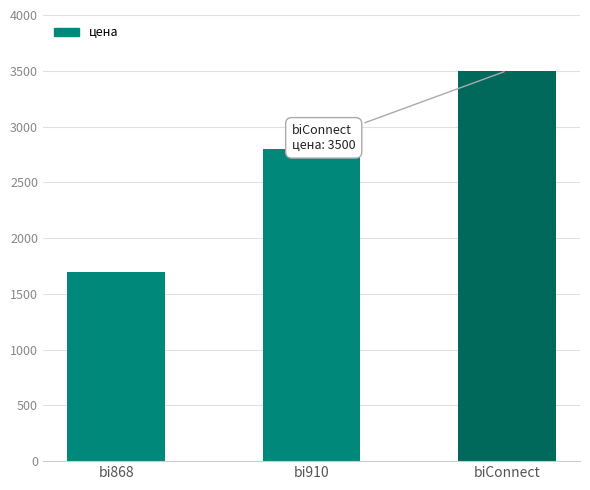

Which category has the lowest value across all series?

bi868